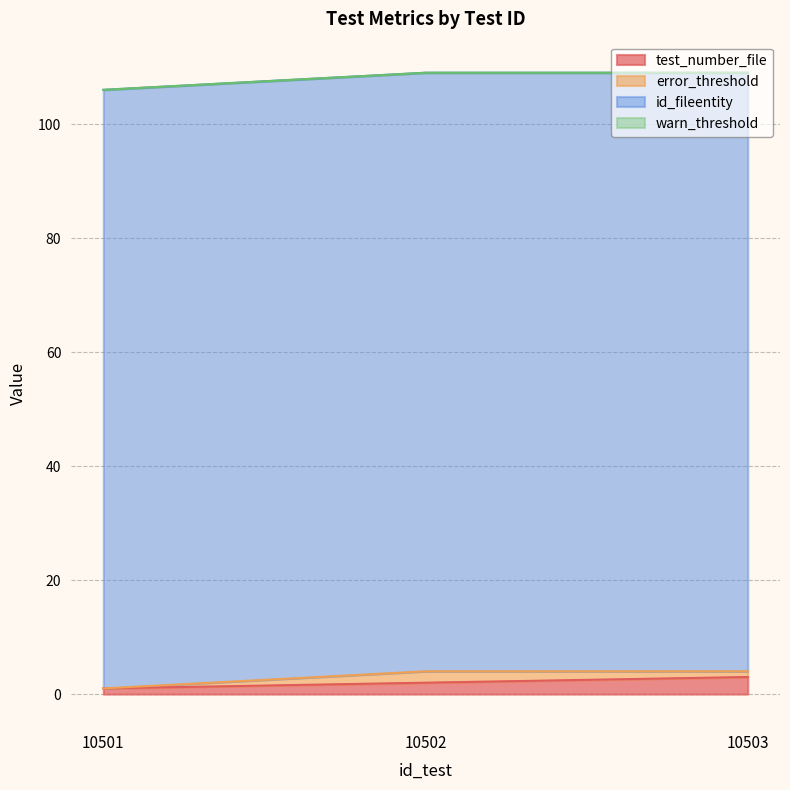

Between 10501 and 10503, which series saw the biggest shift?

test_number_file